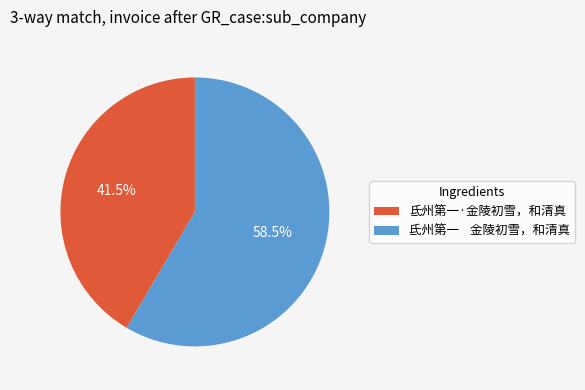

How many slices are in this pie chart?

2